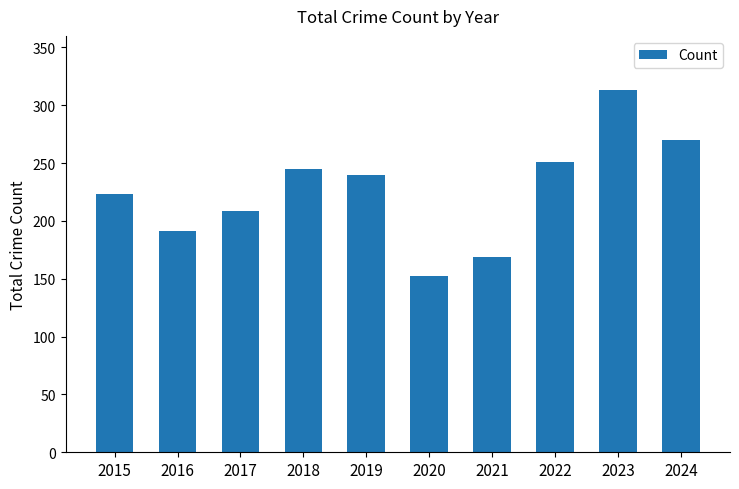

What is the minimum value shown in the chart?

152